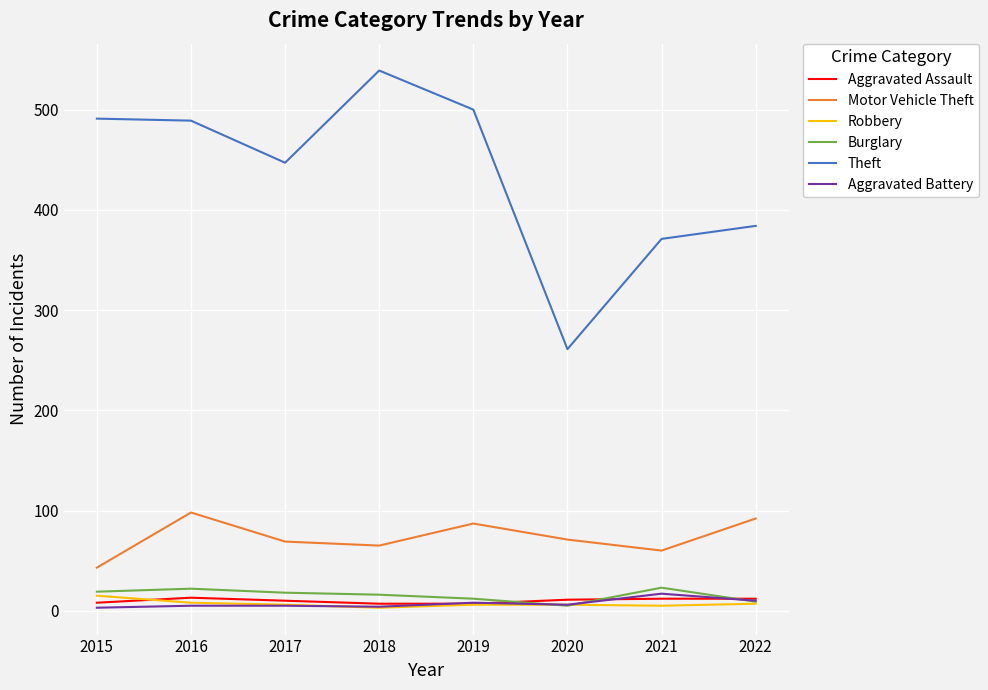

What is the difference between the maximum and minimum values in the Aggravated Battery series?

14